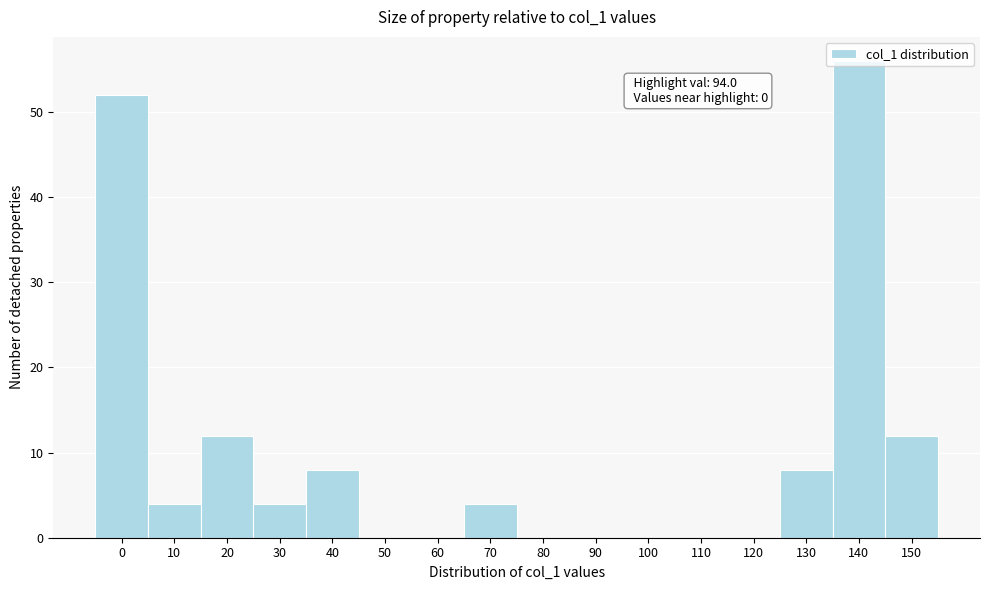

Is it true that the value at 130 is 8?

True